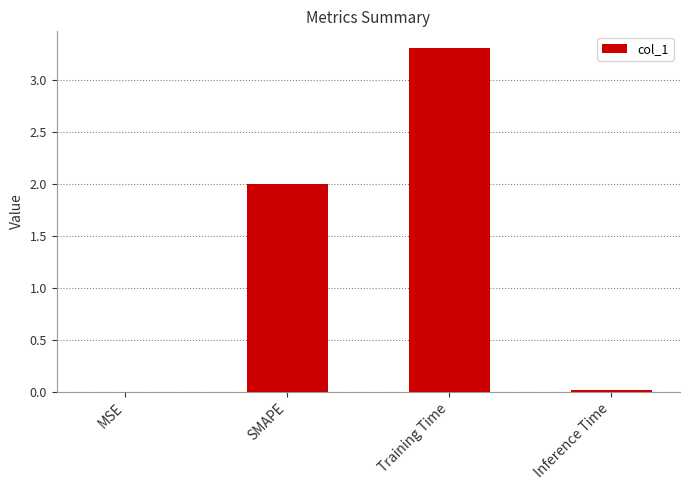

Which category has the highest value across all series?

Training Time